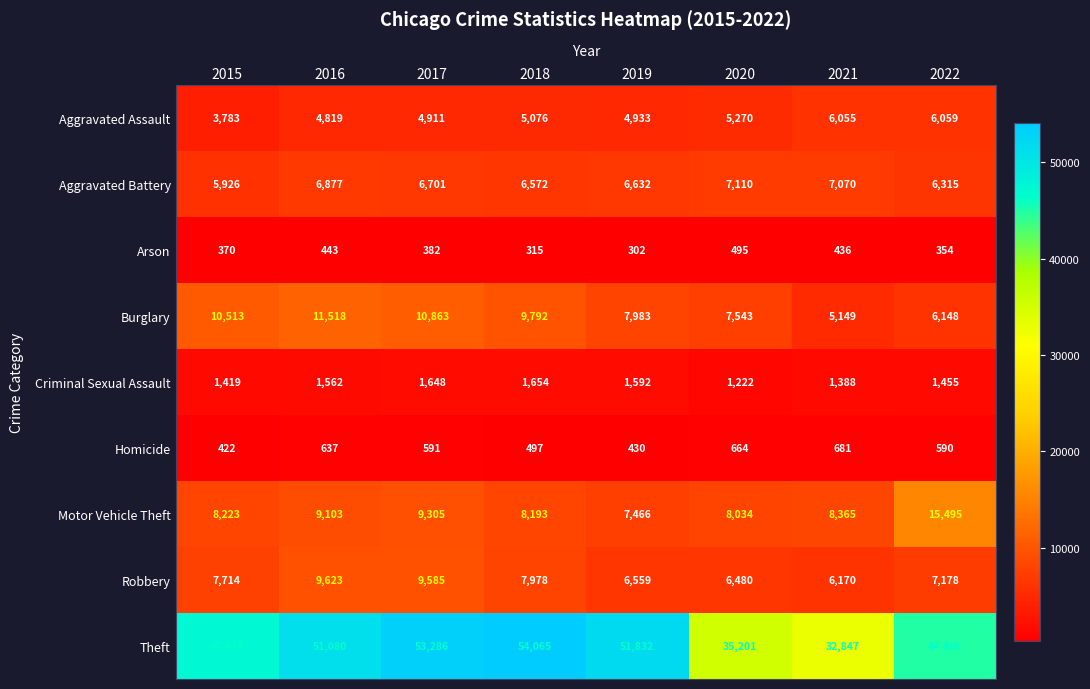

At 2017, list the series in order from largest to smallest.

Theft, Burglary, Robbery, Motor Vehicle Theft, Aggravated Battery, Aggravated Assault, Criminal Sexual Assault, Homicide, Arson